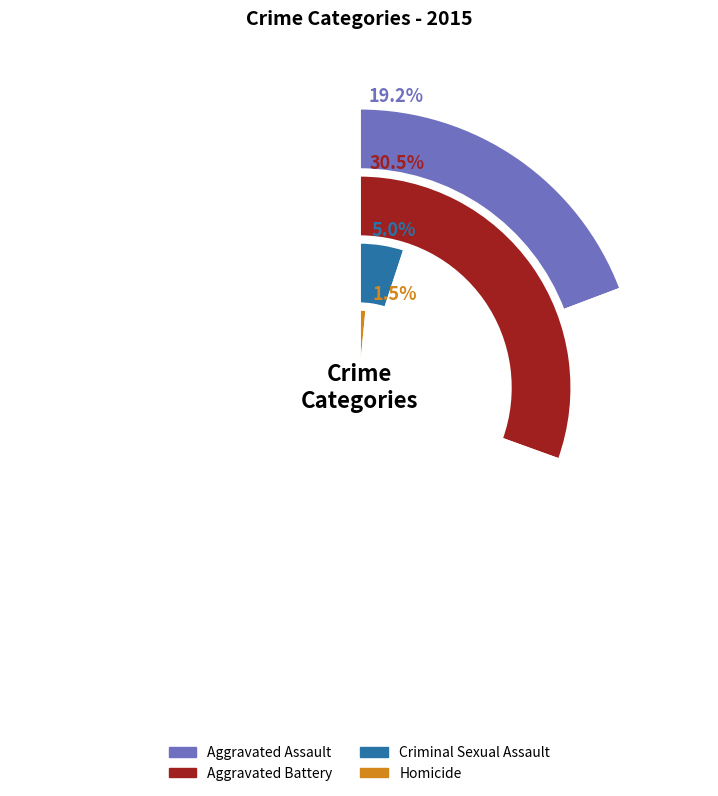

Combined, do 2 and 0 account for over 50%?

No